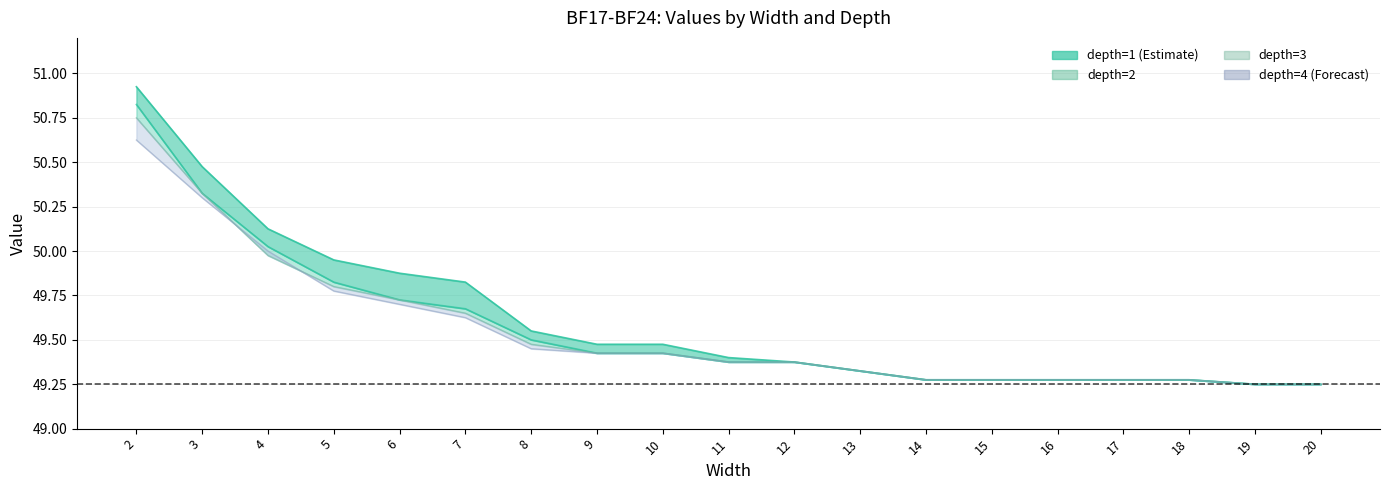

Reading right to left, list all the values displayed in this chart.

20=49.2	19=49.2	18=49.3	17=49.3	16=49.3	15=49.3	14=49.3	13=49.3	12=49.4	11=49.4	10=49.4	9=49.4	8=49.5	7=49.6	6=49.7	5=49.8	4=50.0	3=50.3	2=50.6